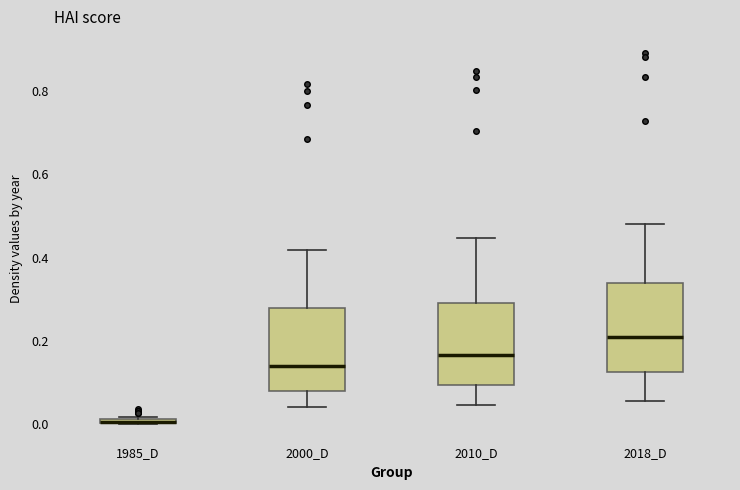

Where is the lower edge of the box for 1985_D on the y-axis? The values are not printed on the chart, so give them approximately, as read against the axis.

0.00